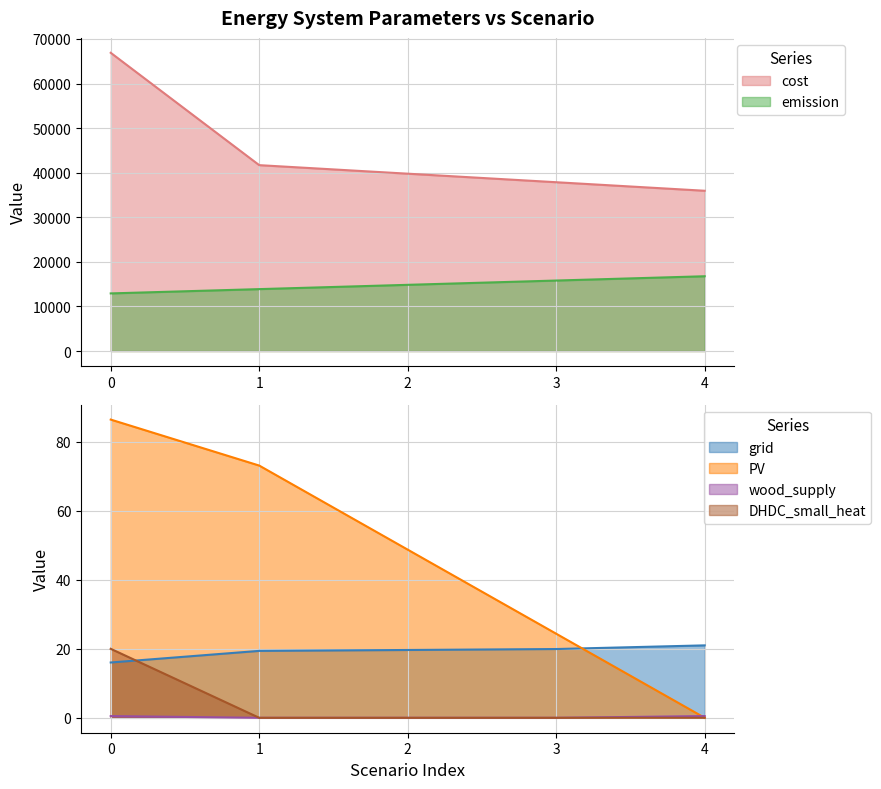

True or false: cost and emission intersect in this chart.

False